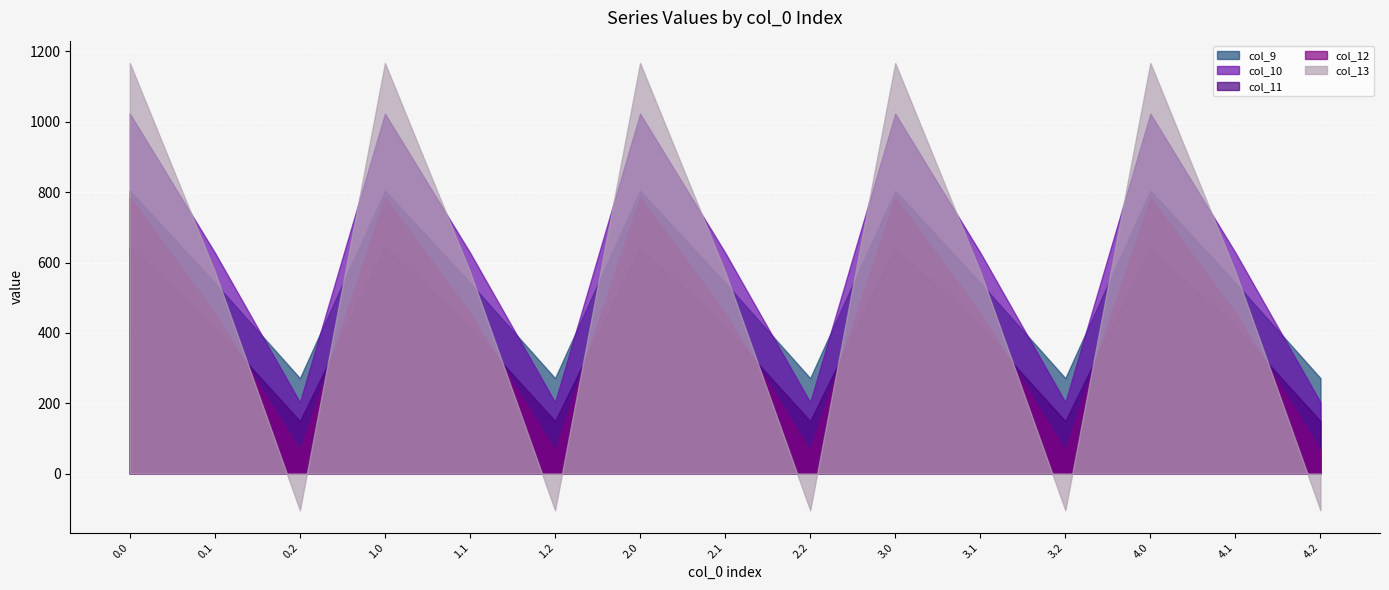

What is the smallest value displayed?

-104.4